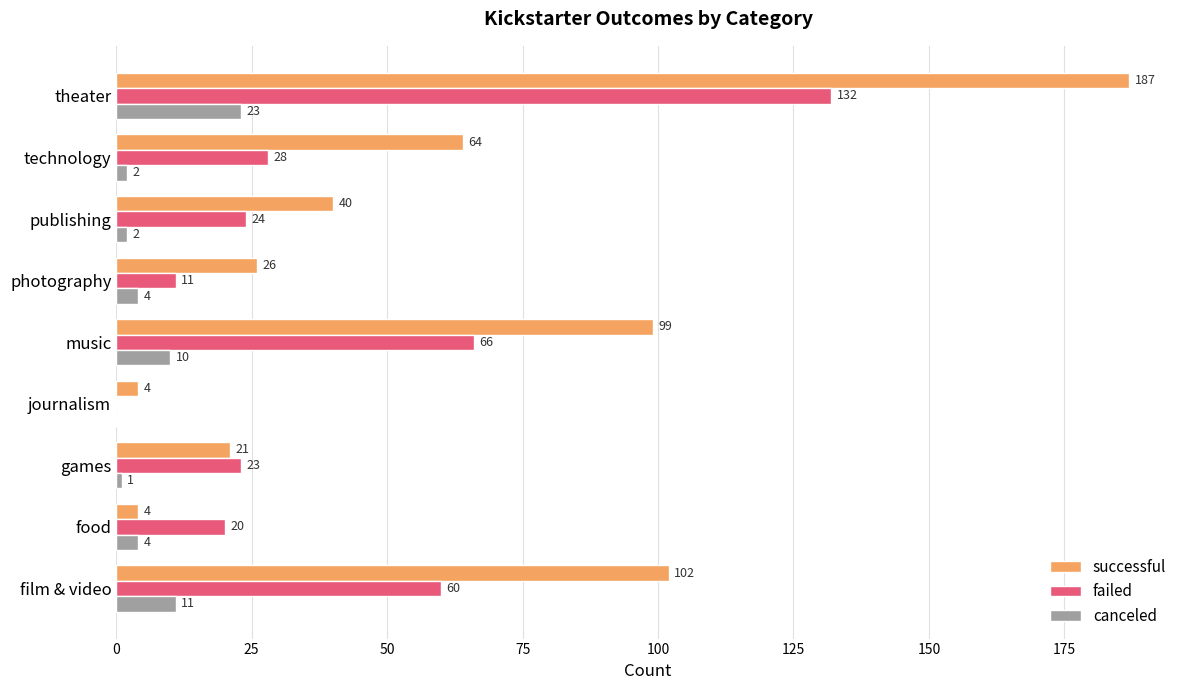

What is the sum of all failed values?

364